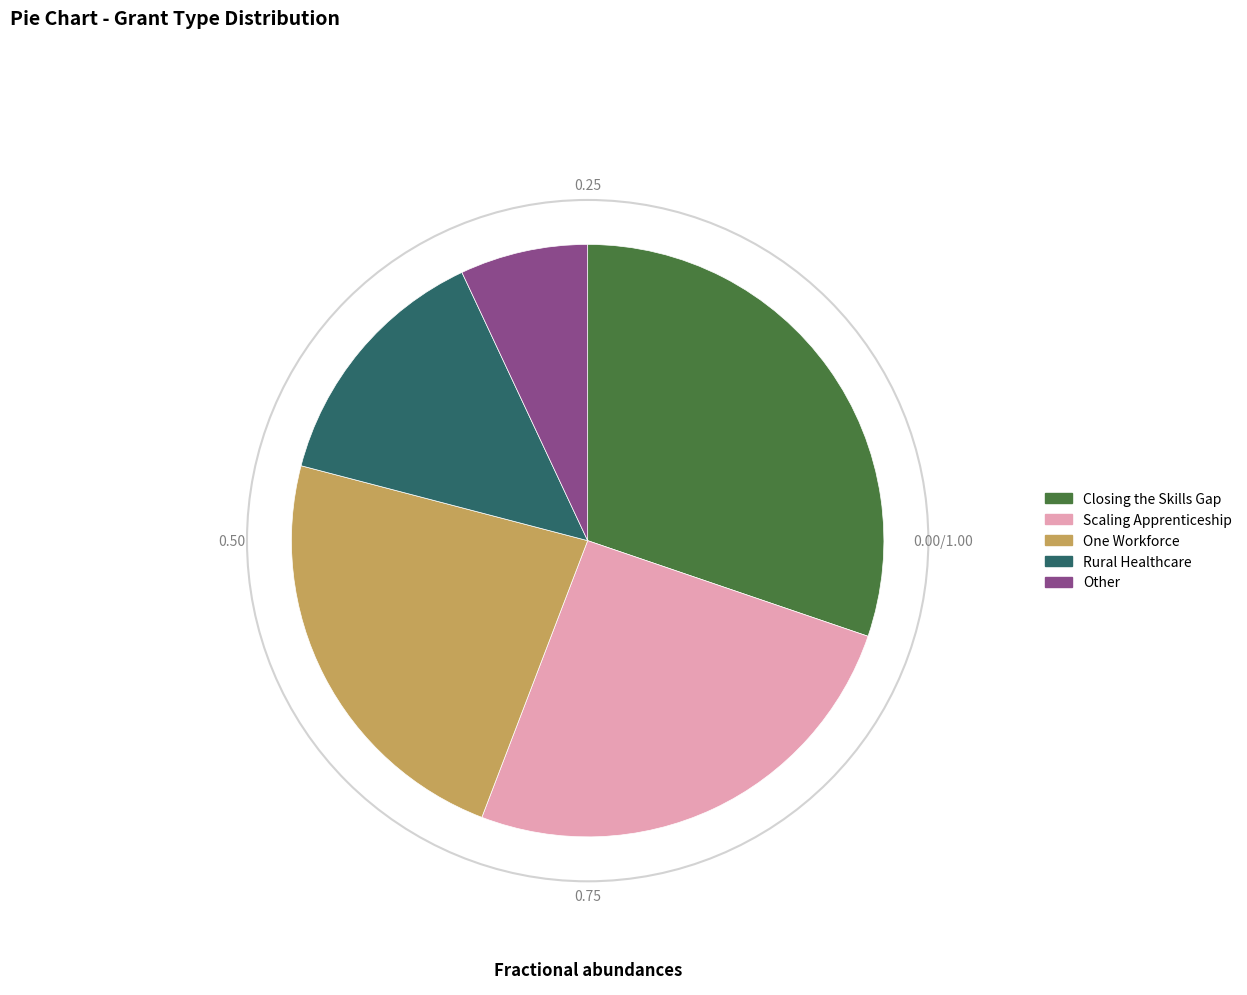

What is the largest slice in the pie chart?

Closing the Skills Gap